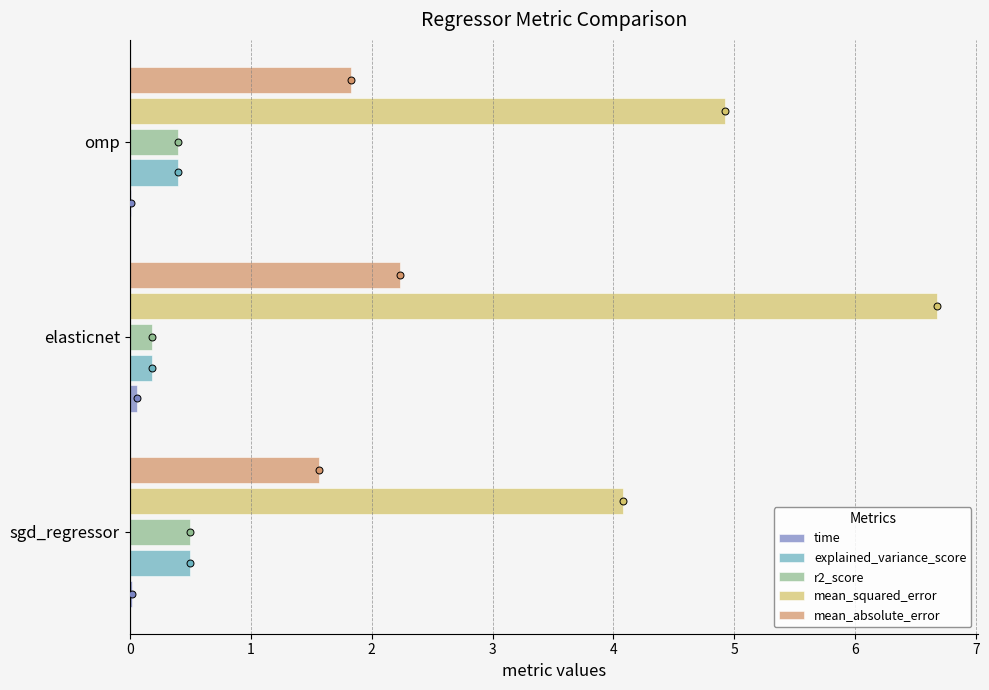

At which category is the sum across all series the highest?

elasticnet